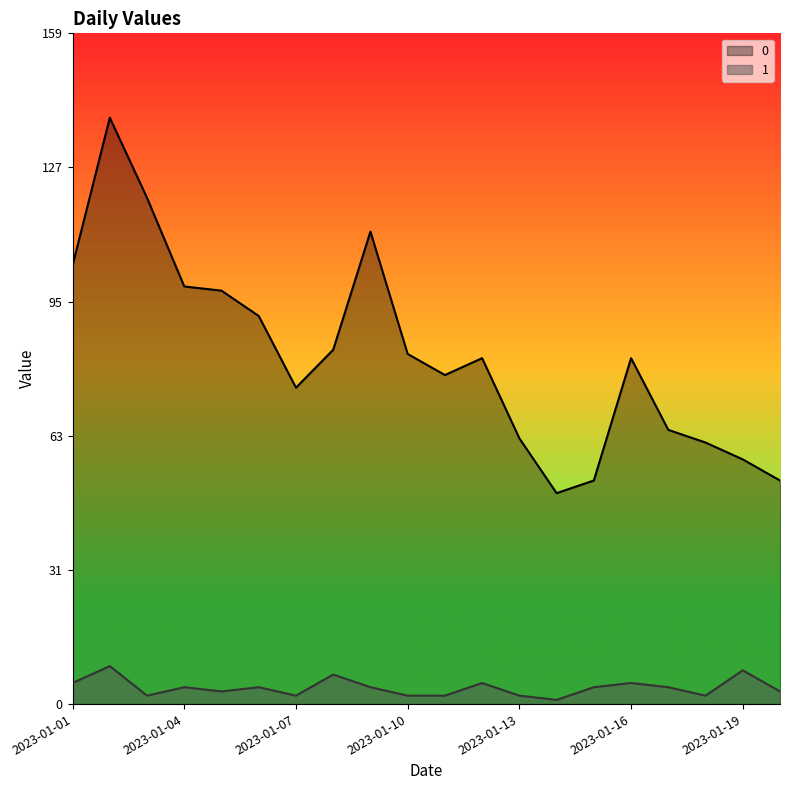

What are all the series names shown in the legend?

0, 1